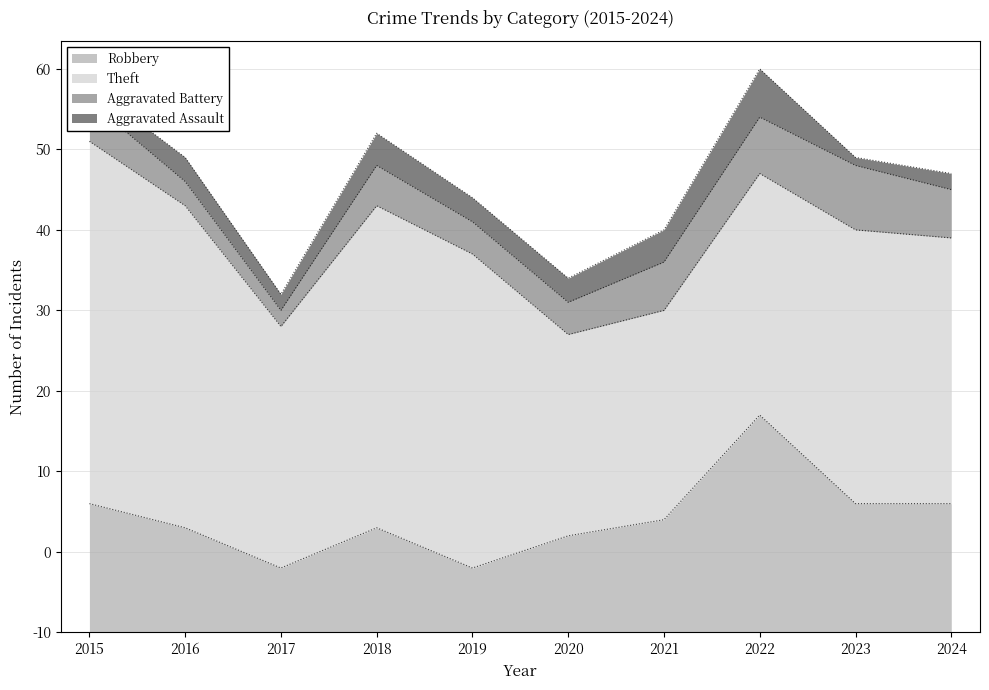

True or false: Robbery and Aggravated Assault cross at least once.

False